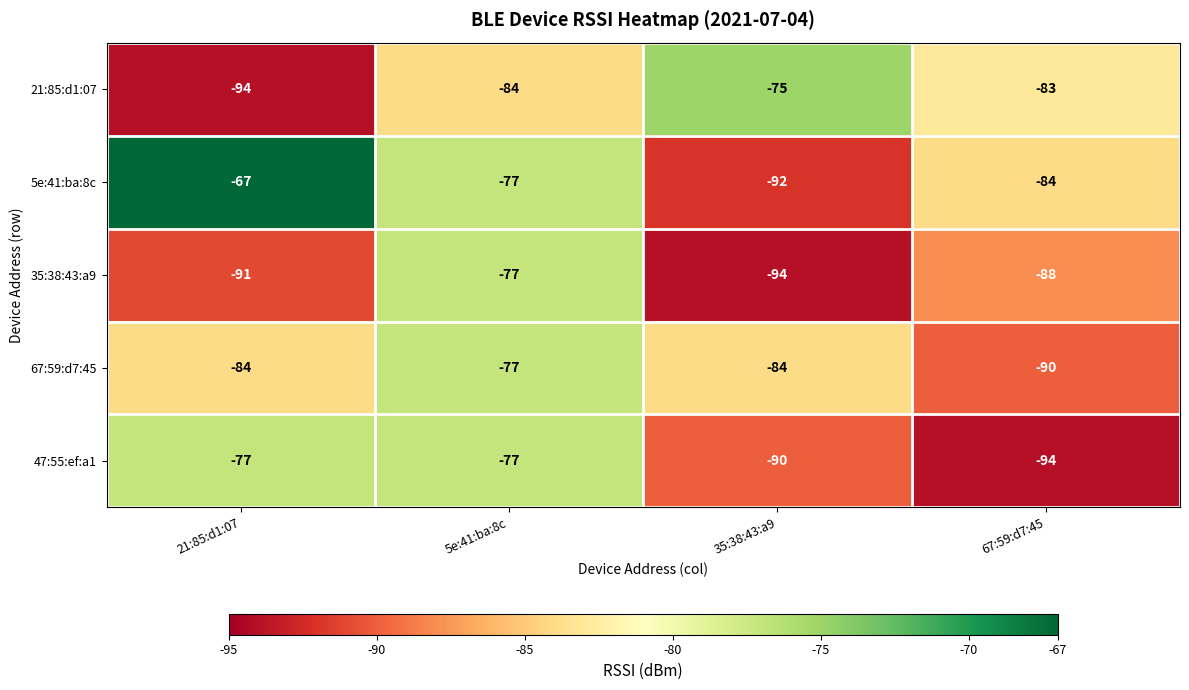

How many data points does each series have?

4